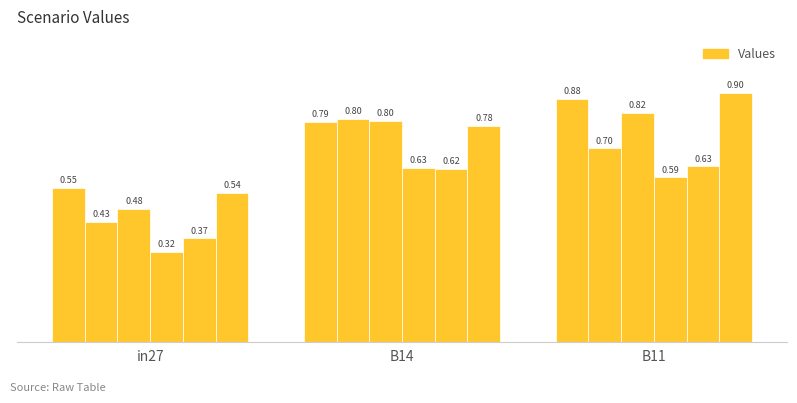

How many distinct data groups are displayed?

6